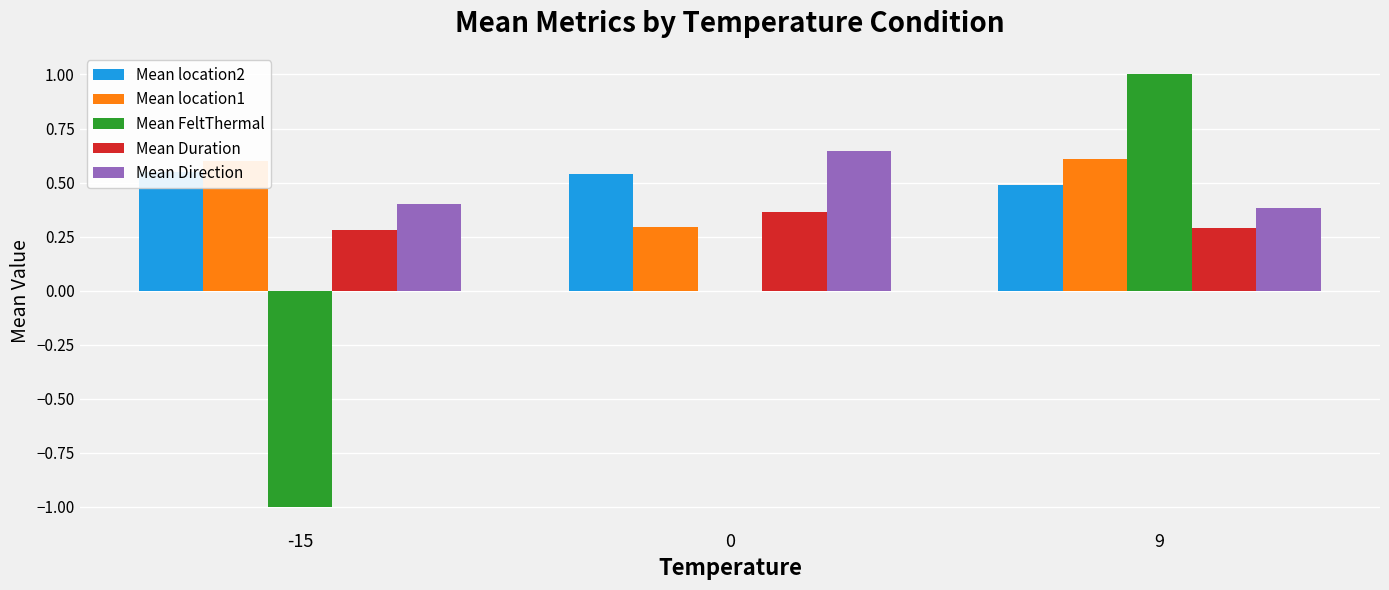

True or false: Mean Duration has a value of 0.4 at 0.

True